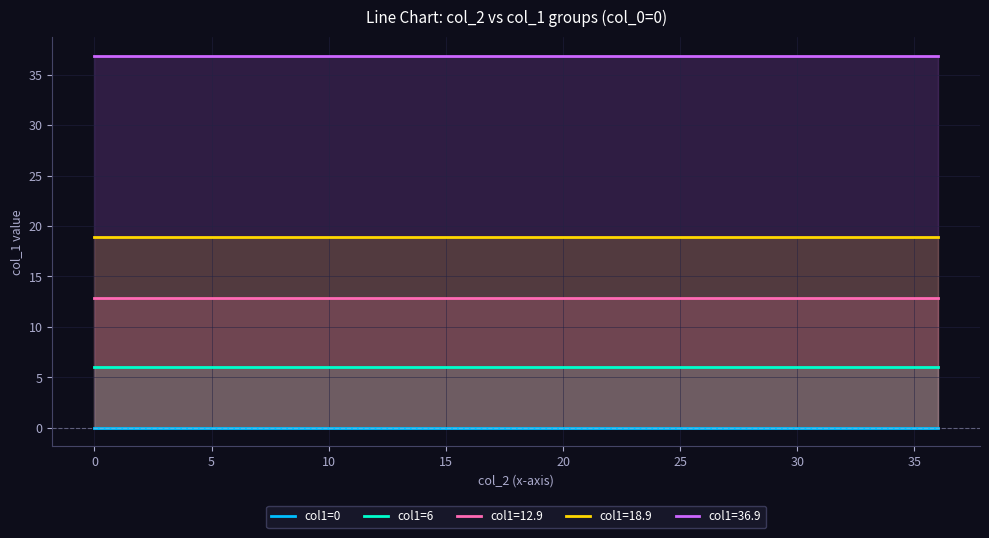

True or false: col1=6 and col1=0 intersect in this chart.

False